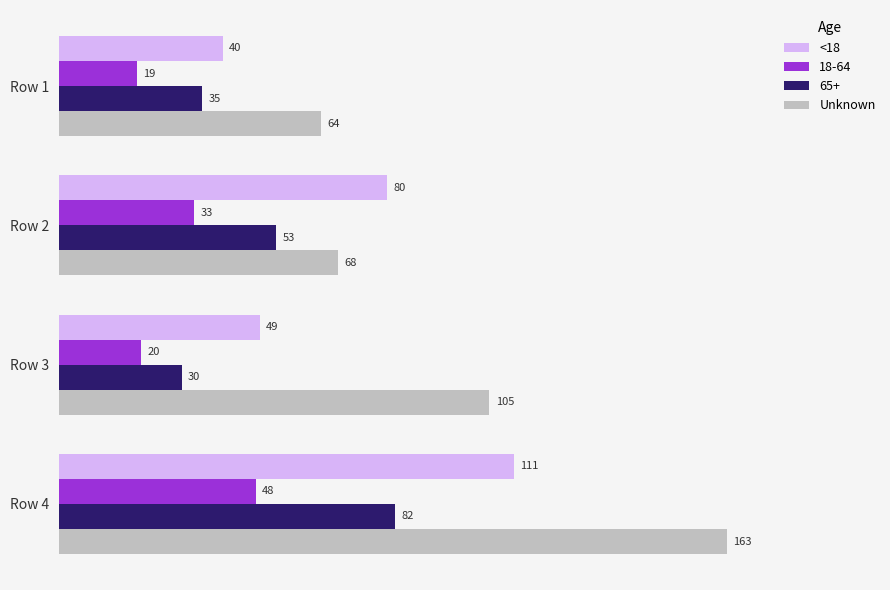

Which series has the largest range (max minus min)?

Unknown